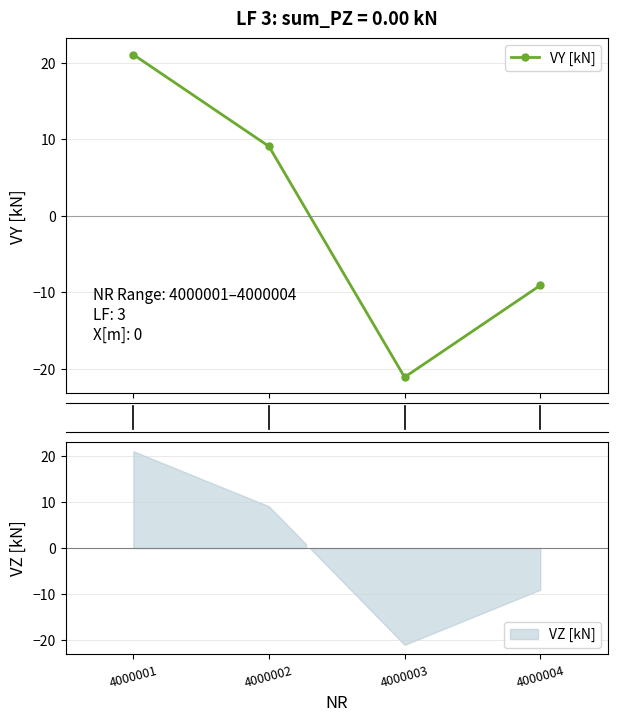

The value at 4000004 is -14.5. True or false?

False